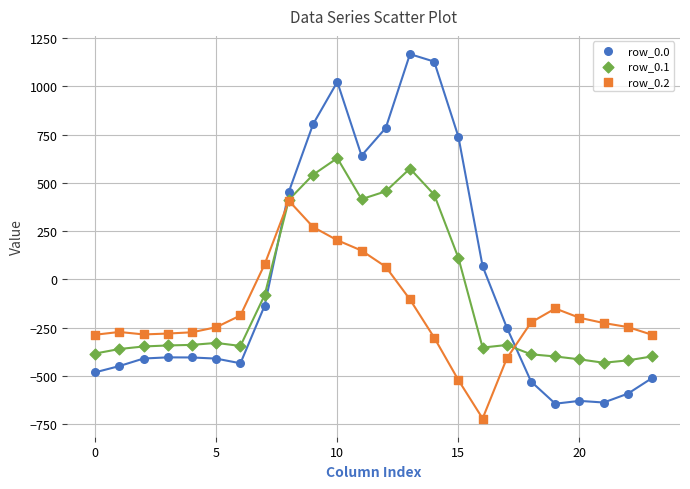

What are all the series names shown in the legend?

row_0.0, row_0.1, row_0.2